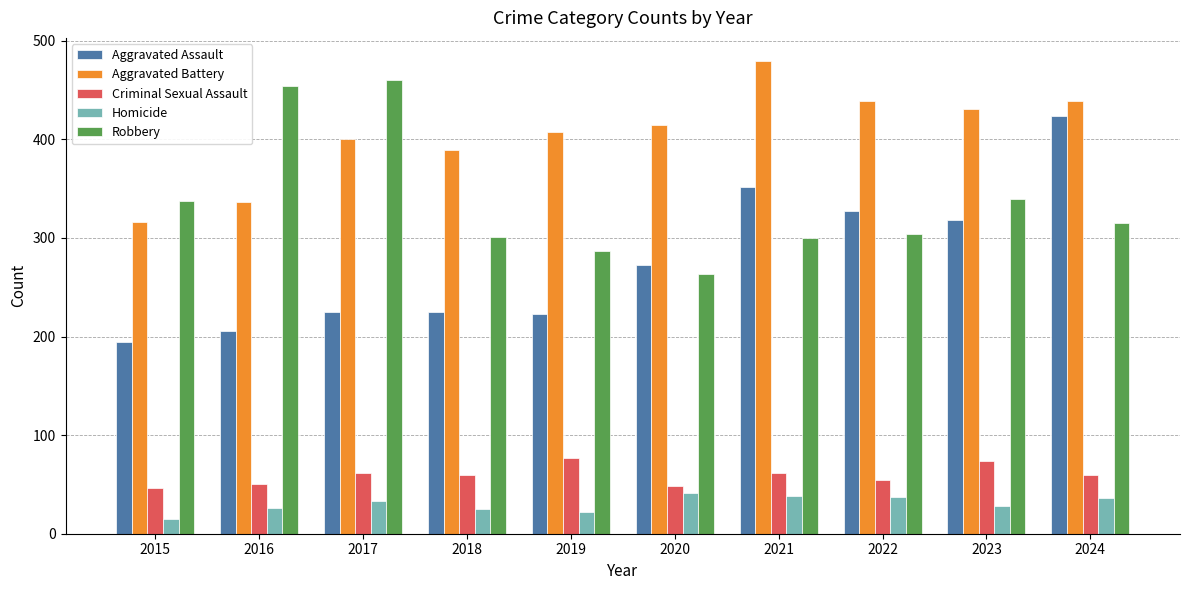

What value does the Criminal Sexual Assault series have at 2024?

60